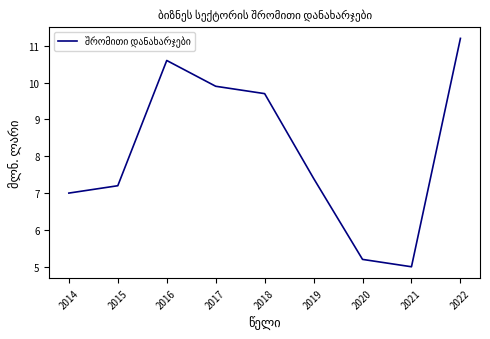

Which label corresponds to the smallest value in the chart?

2021